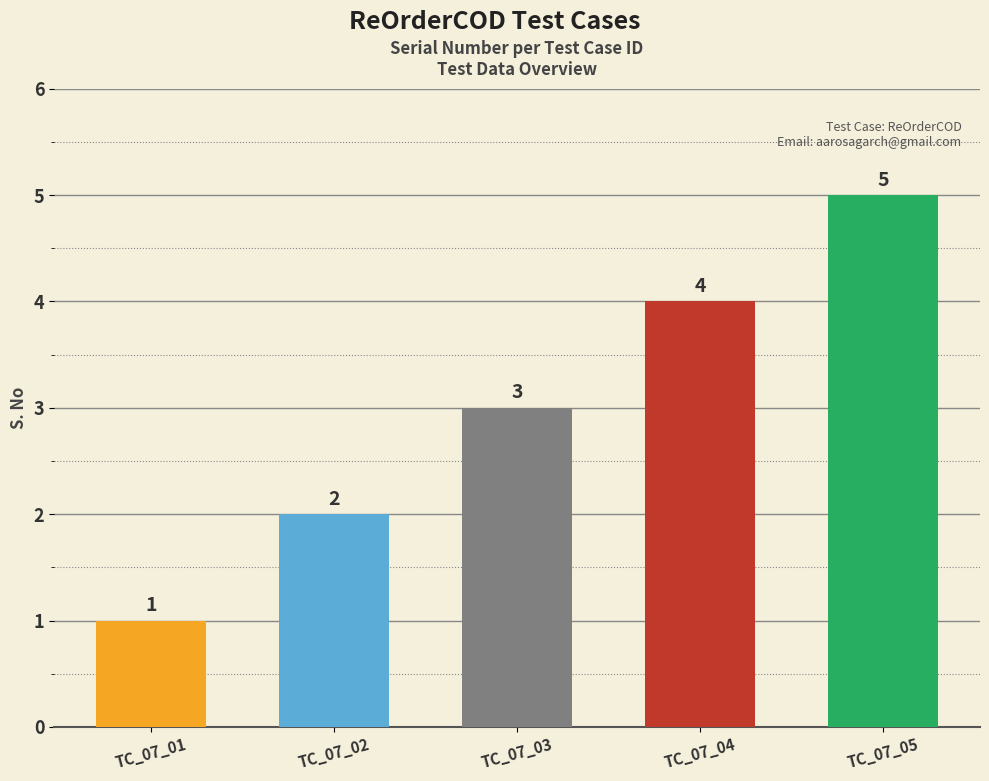

Rank the categories by value from highest to lowest.

TC_07_05, TC_07_04, TC_07_03, TC_07_02, TC_07_01